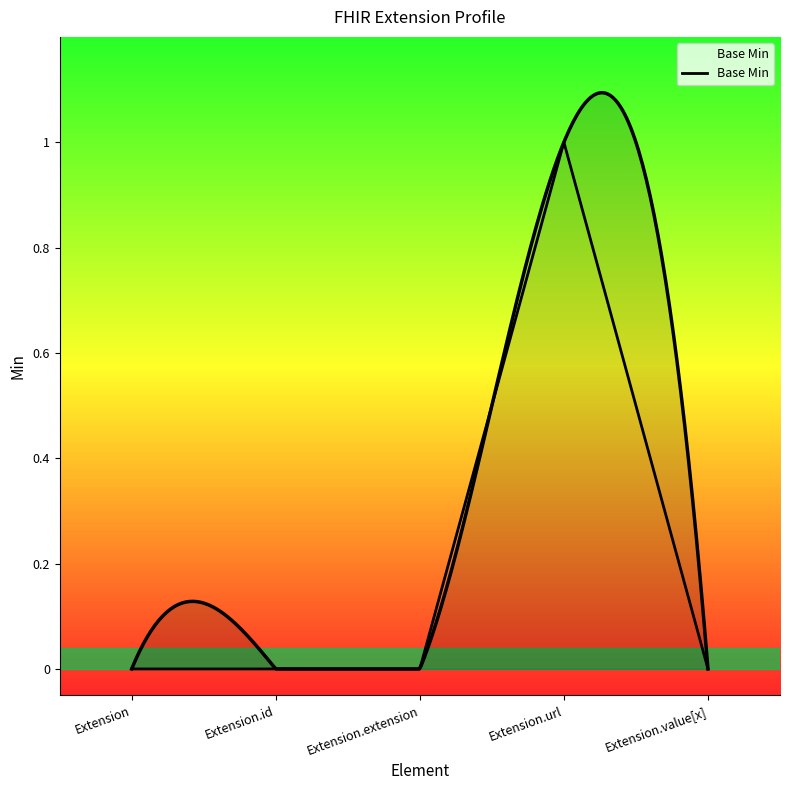

What is the label of the 4th point from the left?

Extension.url